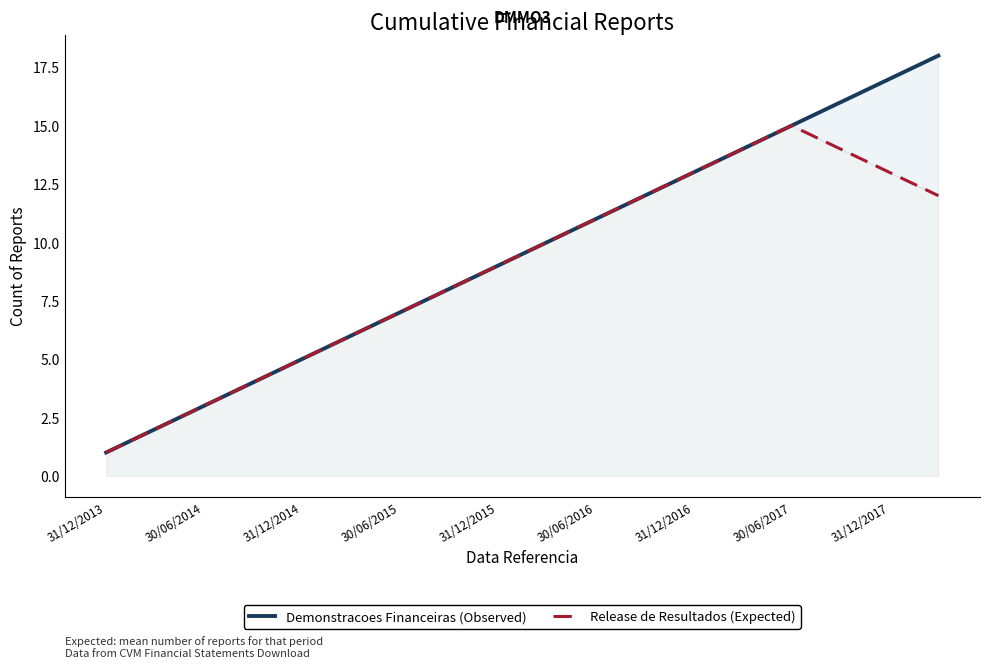

What is the value of the Release de Resultados (Expected) point at the 9th from the left?

9